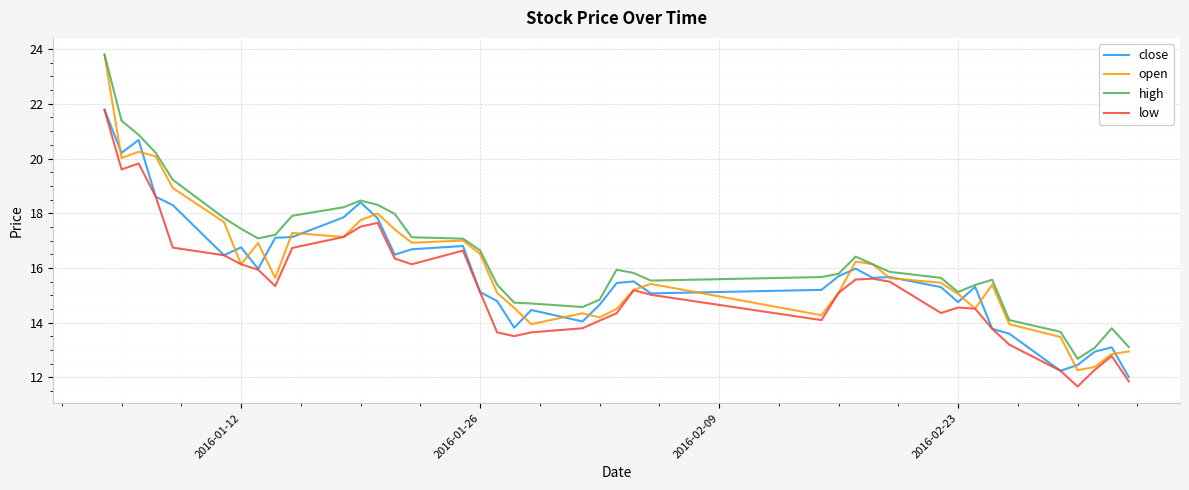

What is the maximum value for close?

21.8